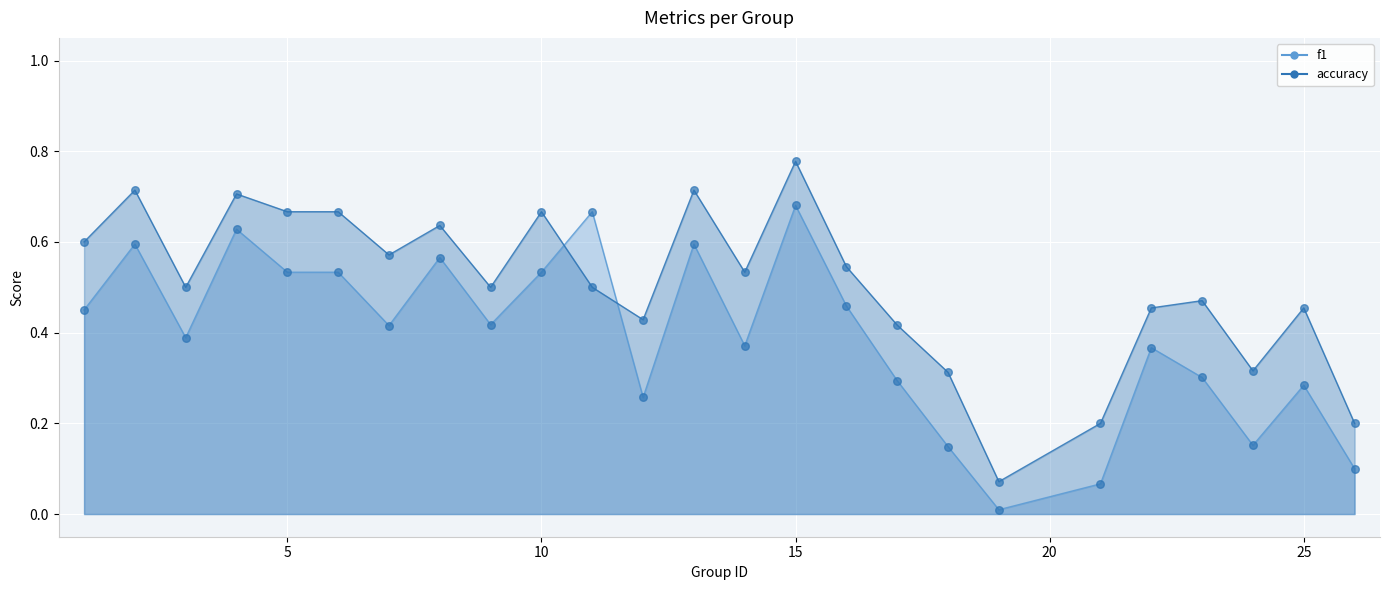

At how many categories does at least one series exceed 0?

25